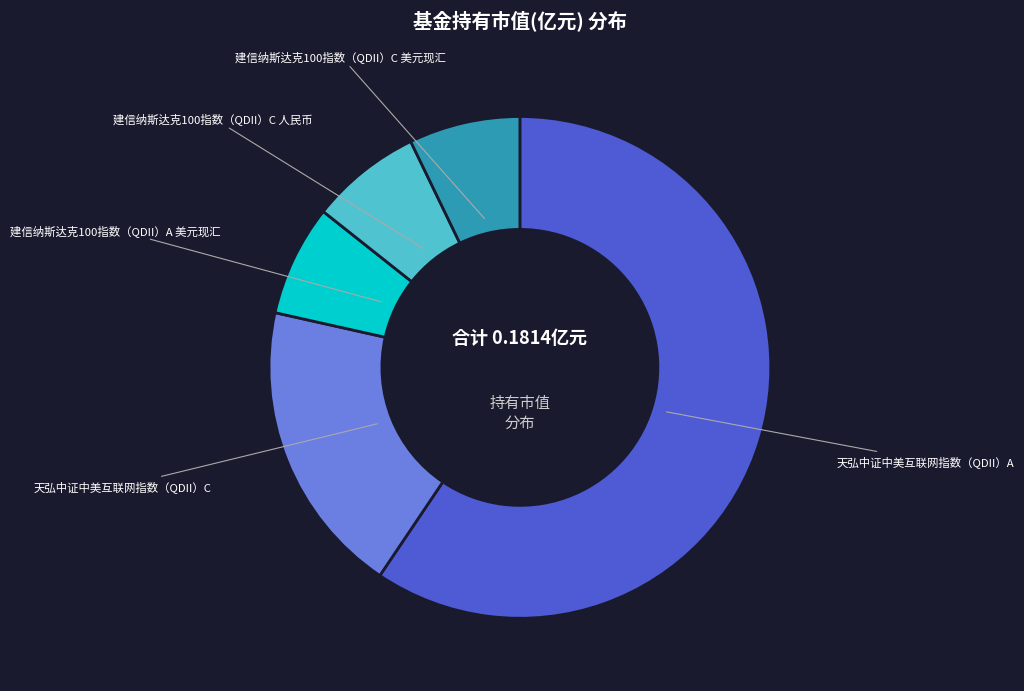

True or false: 建信纳斯达克100指数（QDII）C 人民币 accounts for 7% of the total.

True